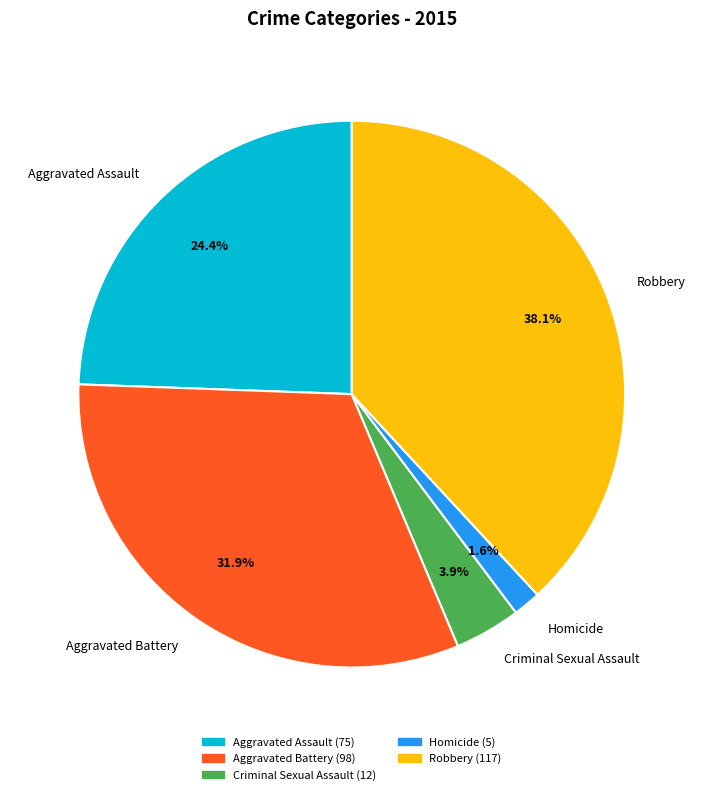

Which slice is the largest?

Robbery